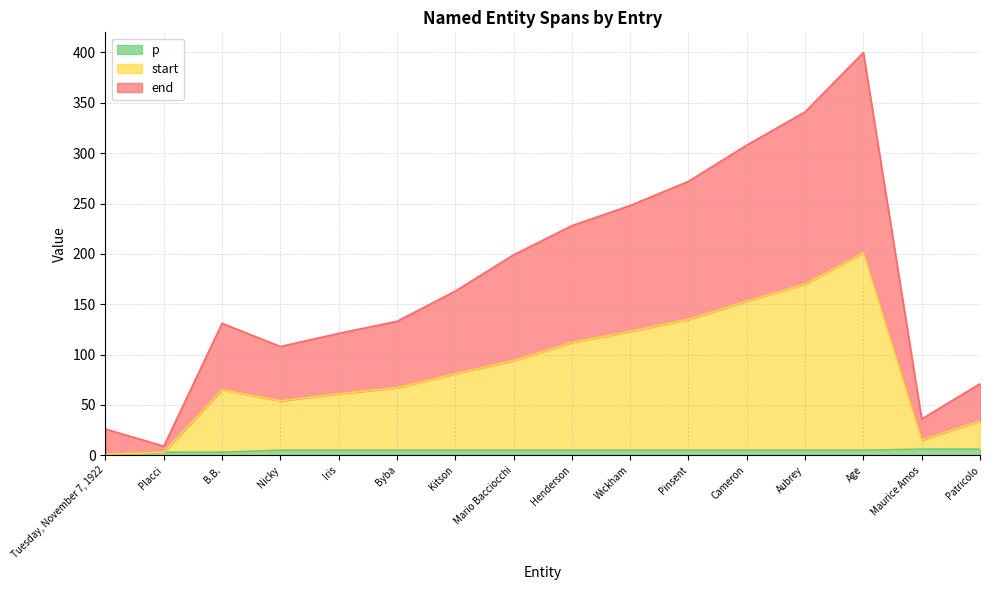

At which category does the chart reach its peak across all series?

Age